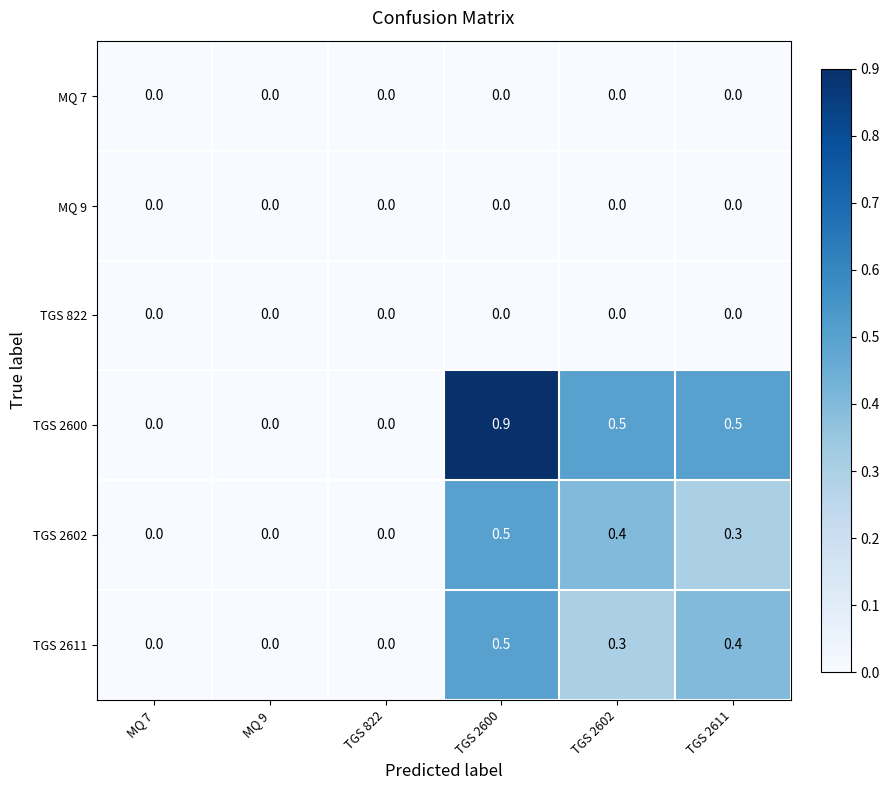

How many TGS 2600 values are between 0 and 1?

6